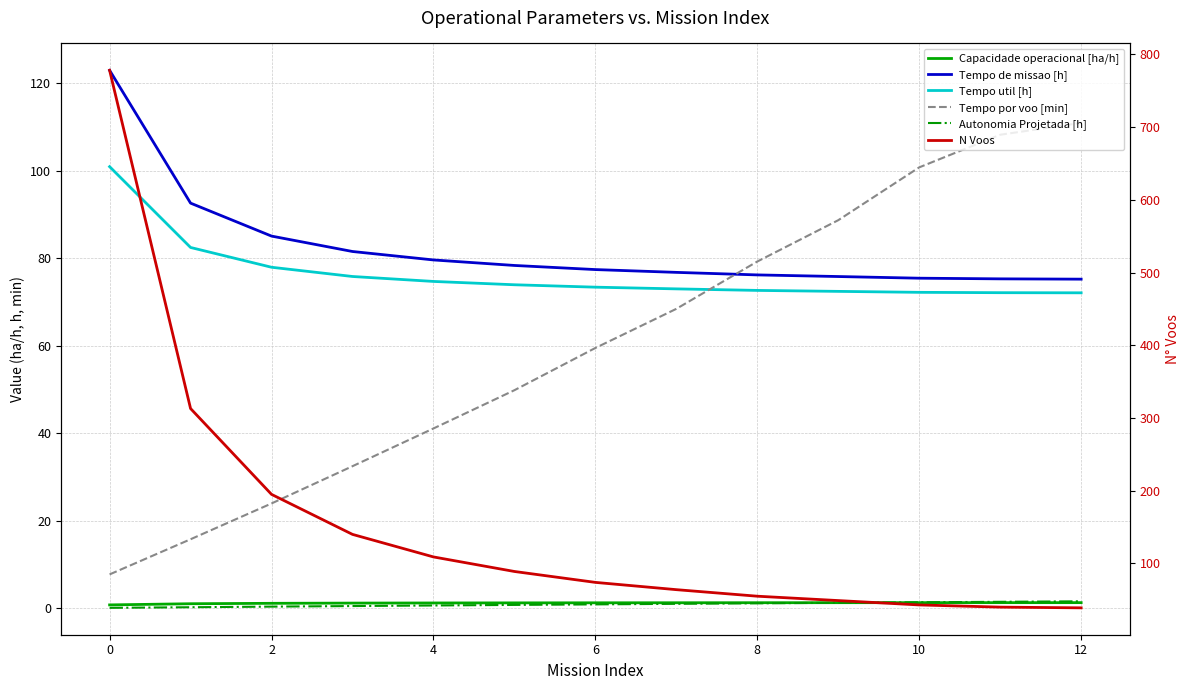

How many values in the Tempo de missao [h] series are below 77?

6